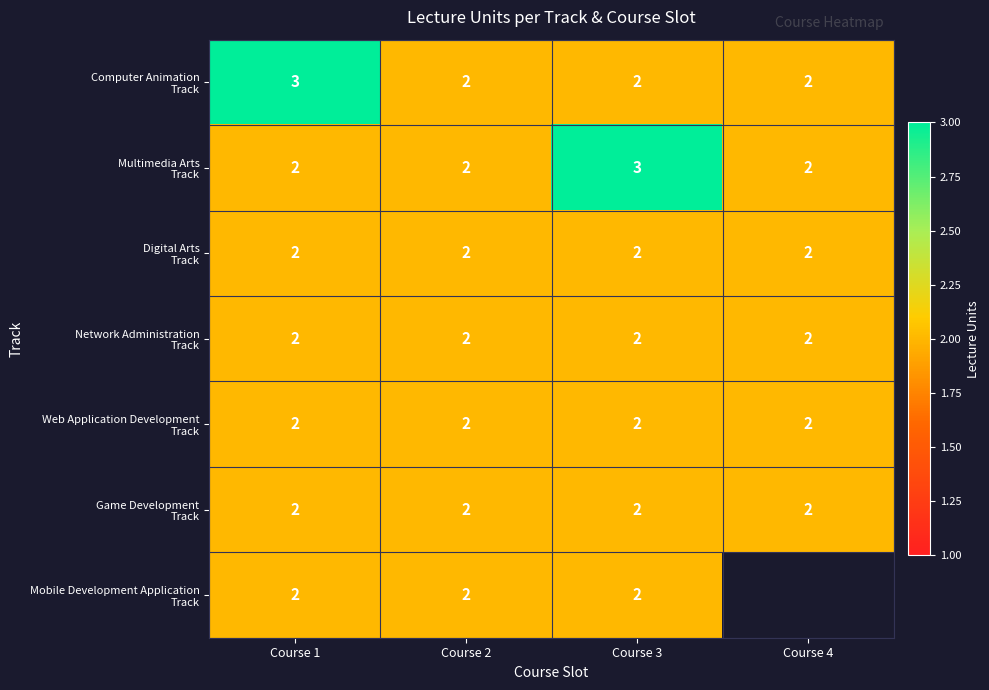

What is the total value across all series at Course 2?

14